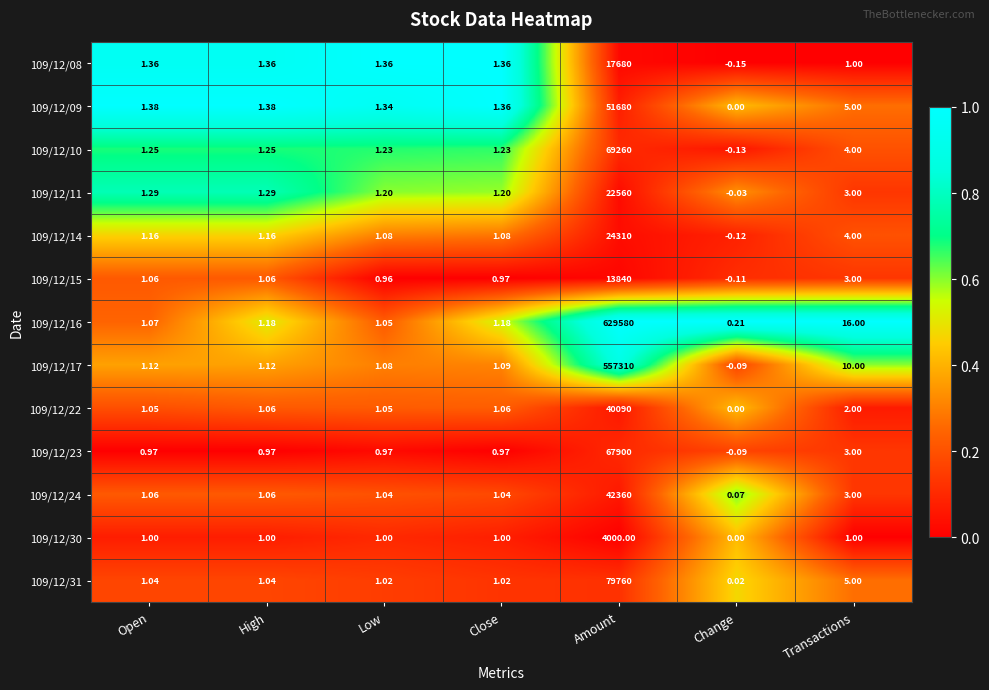

Where is 109/12/15 nearest to the value 6919?

Transactions